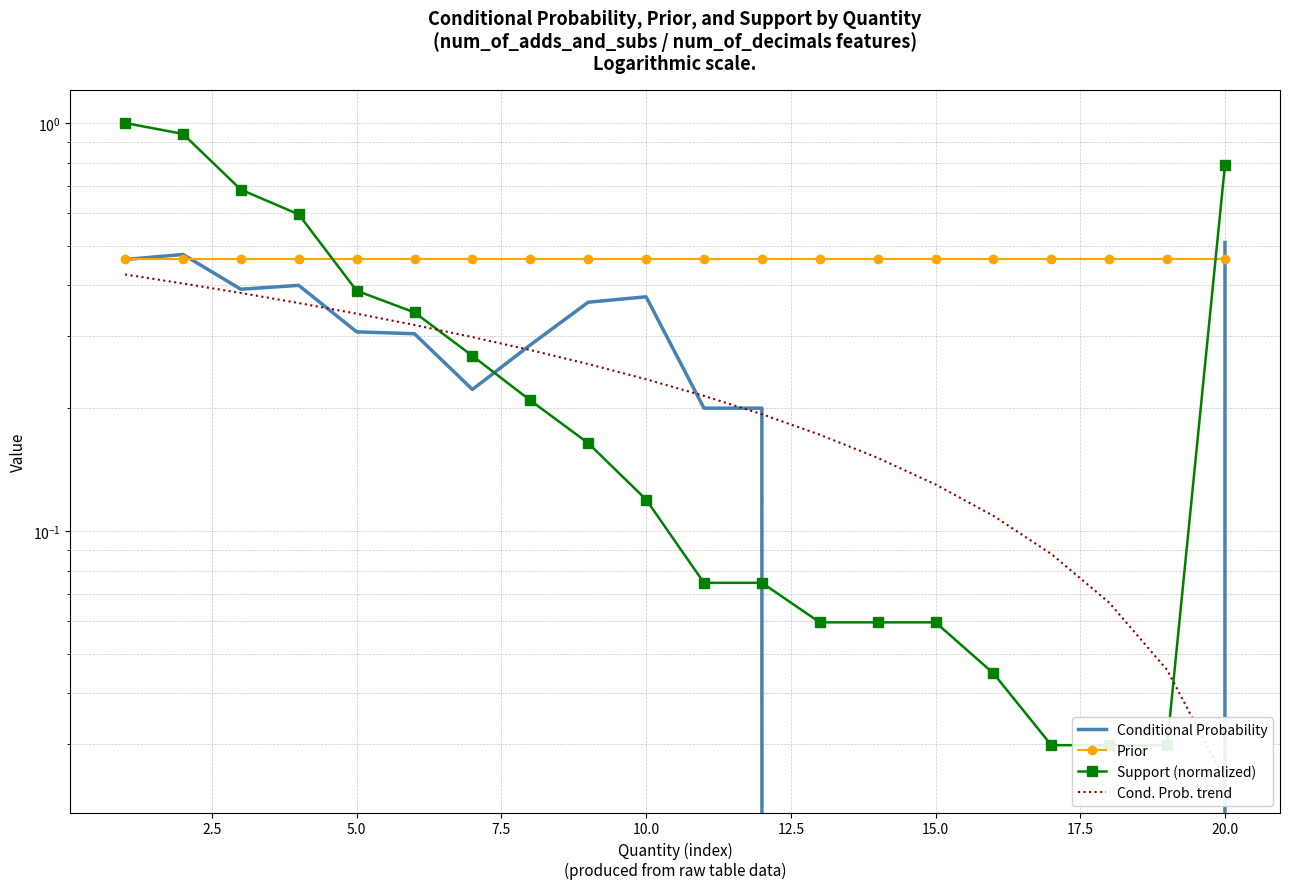

True or false: Cond. Prob. trend has a value of 0.0 at 20.0.

False